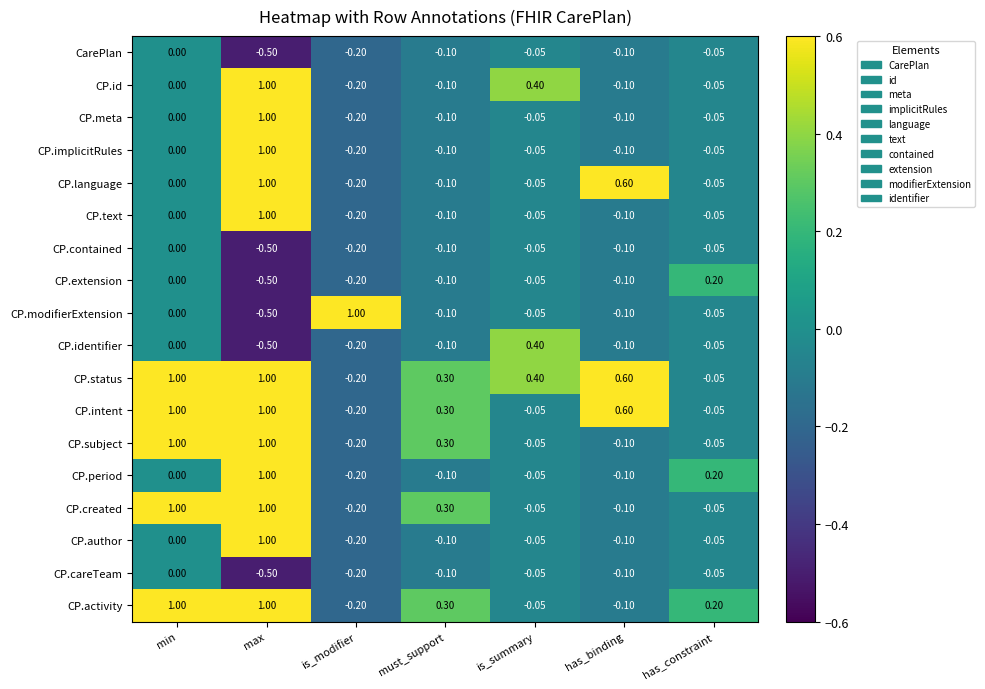

At which label does CarePlan reach its minimum?

max